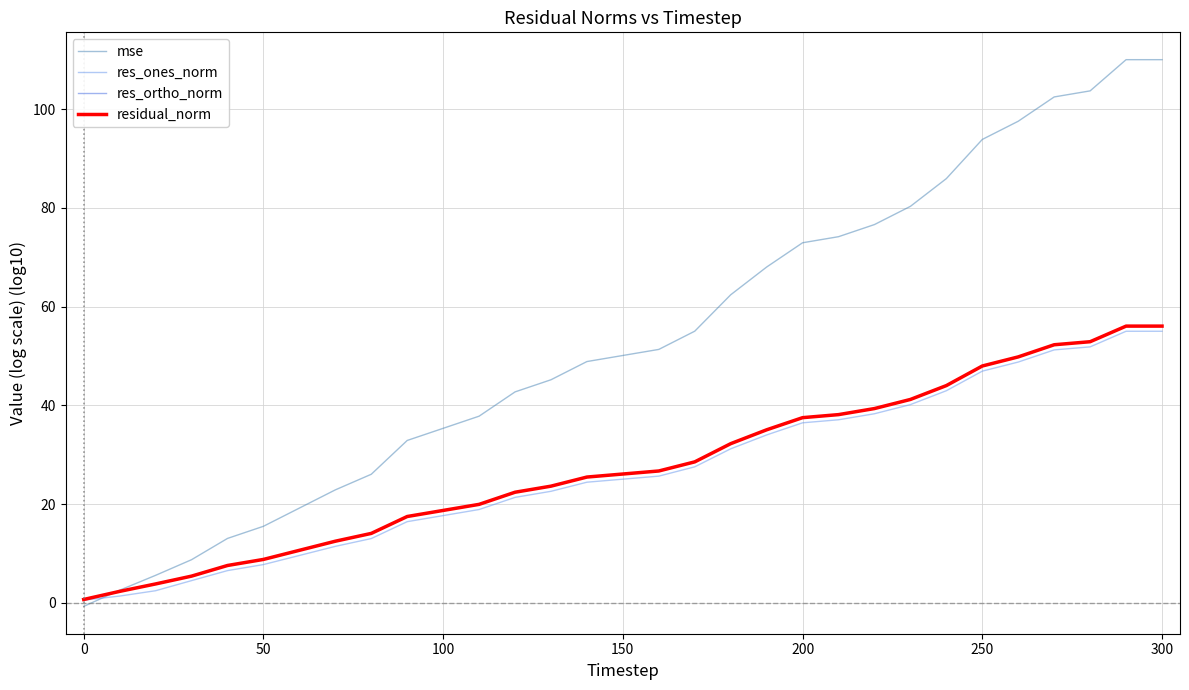

Which series has the largest range (max minus min)?

mse